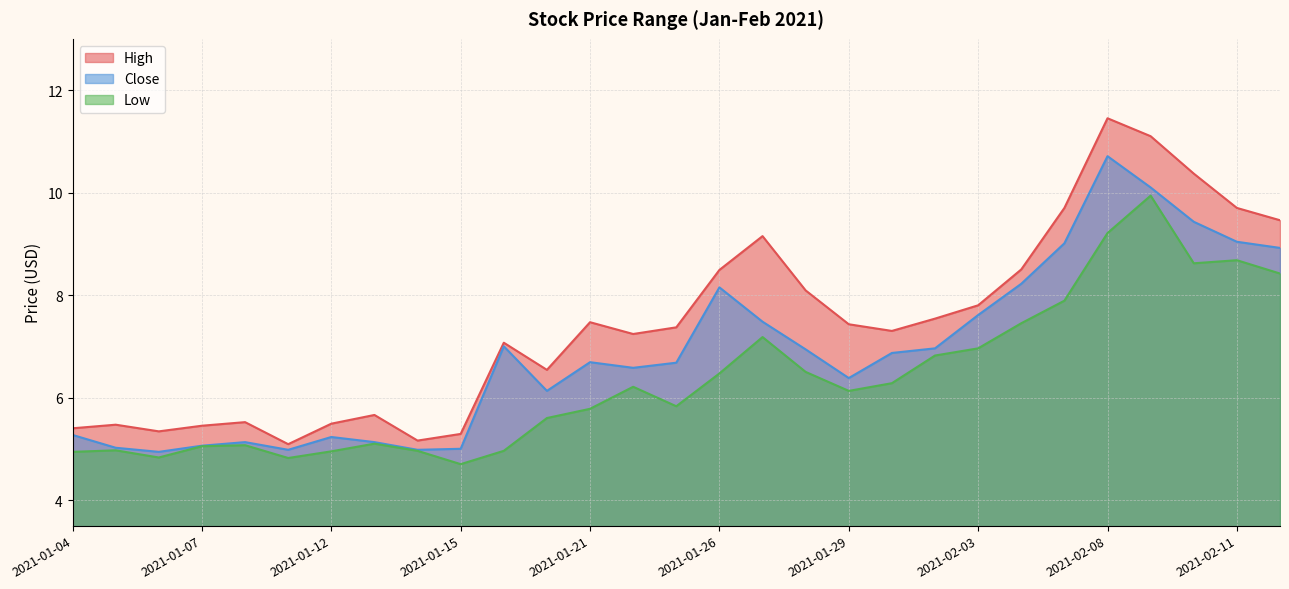

Reading right to left, extract all data points from this chart.

High: 2021-02-12=9.5	2021-02-11=9.7	2021-02-10=10.4	2021-02-09=11.1	2021-02-08=11.4	2021-02-05=9.7	2021-02-04=8.5	2021-02-03=7.8	2021-02-02=7.5	2021-02-01=7.3	2021-01-29=7.4	2021-01-28=8.1	2021-01-27=9.1	2021-01-26=8.5	2021-01-25=7.4	2021-01-22=7.2	2021-01-21=7.5	2021-01-20=6.5	2021-01-19=7.1	2021-01-15=5.3	2021-01-14=5.2	2021-01-13=5.7	2021-01-12=5.5	2021-01-11=5.1	2021-01-08=5.5	2021-01-07=5.4	2021-01-06=5.3	2021-01-05=5.5	2021-01-04=5.4
Close: 2021-02-12=8.9	2021-02-11=9.0	2021-02-10=9.4	2021-02-09=10.1	2021-02-08=10.7	2021-02-05=9.0	2021-02-04=8.2	2021-02-03=7.6	2021-02-02=7.0	2021-02-01=6.9	2021-01-29=6.4	2021-01-28=6.9	2021-01-27=7.5	2021-01-26=8.1	2021-01-25=6.7	2021-01-22=6.6	2021-01-21=6.7	2021-01-20=6.1	2021-01-19=7.0	2021-01-15=5.0	2021-01-14=5.0	2021-01-13=5.1	2021-01-12=5.2	2021-01-11=5.0	2021-01-08=5.1	2021-01-07=5.1	2021-01-06=4.9	2021-01-05=5.0	2021-01-04=5.3
Low: 2021-02-12=8.4	2021-02-11=8.7	2021-02-10=8.6	2021-02-09=9.9	2021-02-08=9.2	2021-02-05=7.9	2021-02-04=7.4	2021-02-03=7.0	2021-02-02=6.8	2021-02-01=6.3	2021-01-29=6.1	2021-01-28=6.5	2021-01-27=7.2	2021-01-26=6.5	2021-01-25=5.8	2021-01-22=6.2	2021-01-21=5.8	2021-01-20=5.6	2021-01-19=5.0	2021-01-15=4.7	2021-01-14=5.0	2021-01-13=5.1	2021-01-12=4.9	2021-01-11=4.8	2021-01-08=5.1	2021-01-07=5.1	2021-01-06=4.8	2021-01-05=5.0	2021-01-04=4.9